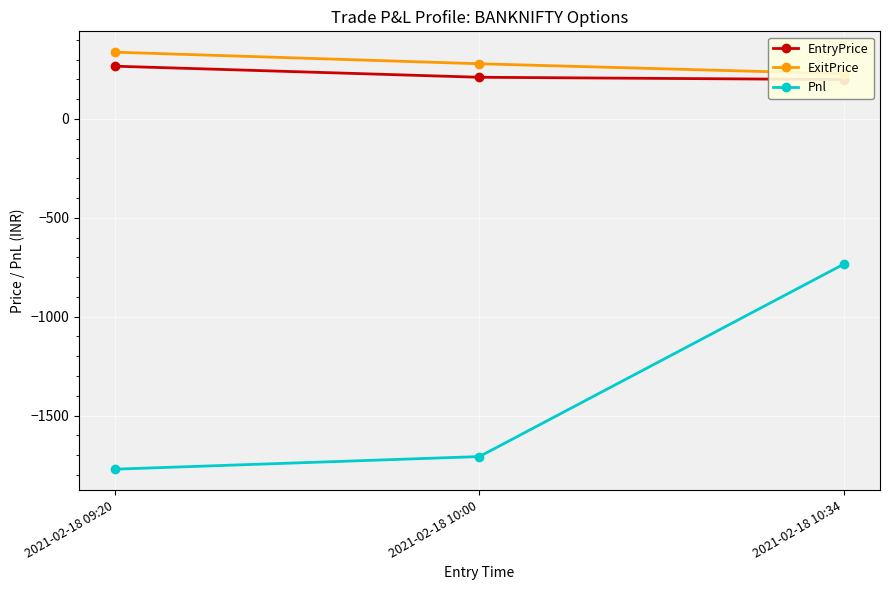

What is the sum of the Pnl values at 2021-02-18 10:34 and 2021-02-18 09:20?

-2506.2